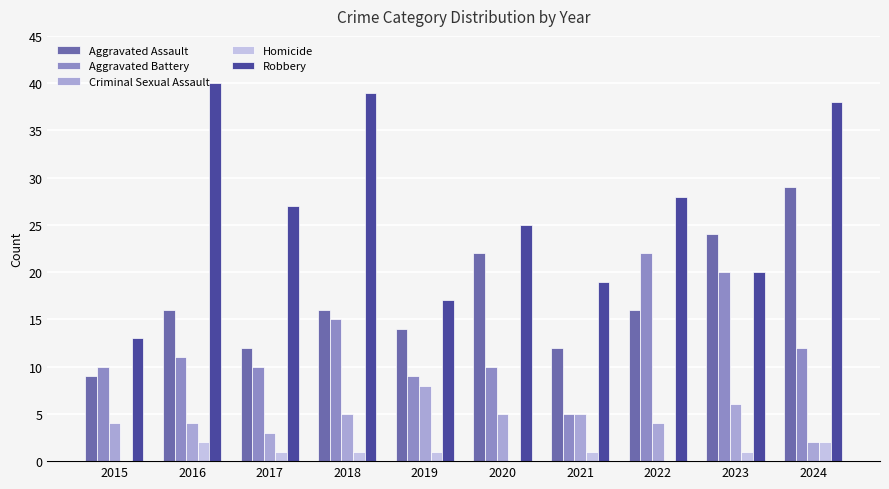

The Criminal Sexual Assault series shows 5 at 2020. True or false?

True